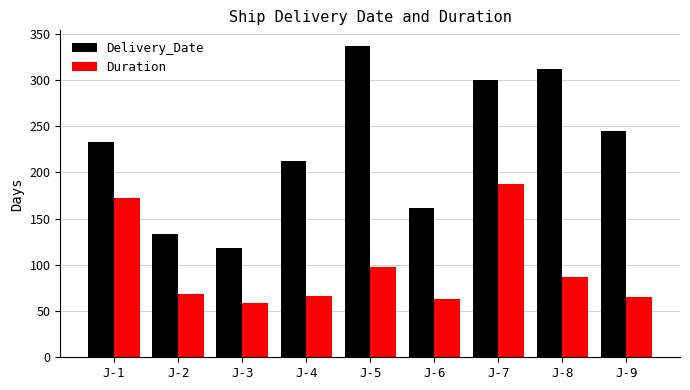

Rank the categories by Delivery_Date value from highest to lowest.

J-5, J-8, J-7, J-9, J-1, J-4, J-6, J-2, J-3